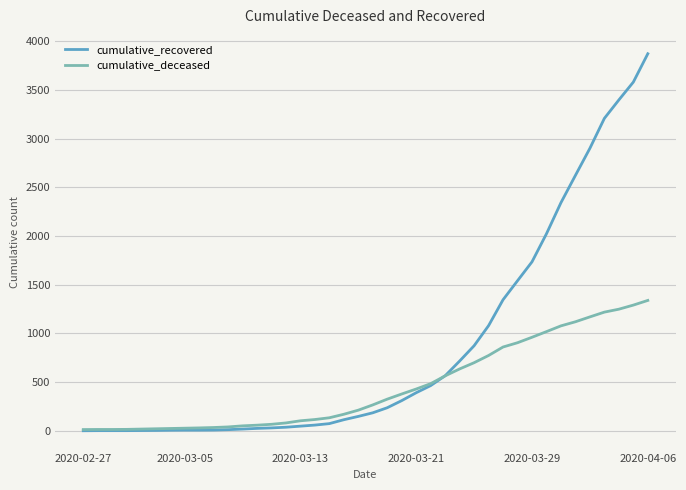

True or false: cumulative_recovered and cumulative_deceased intersect in this chart.

True